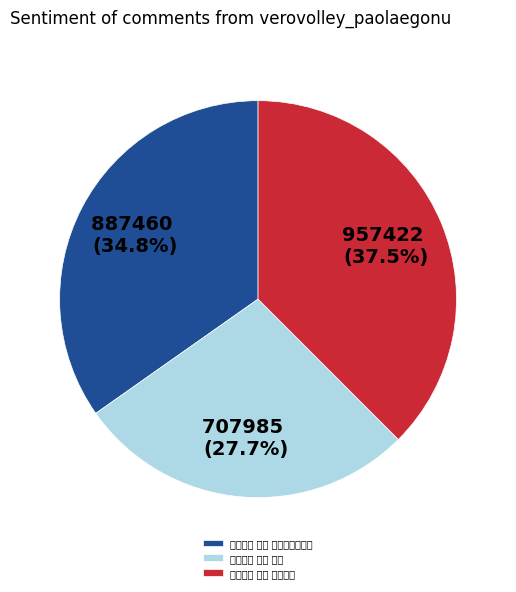

What is the change in value from 木兰花慢 其三 送翁五峰游江陵 to 木兰花慢 其三 送郑伯昌?

+69962